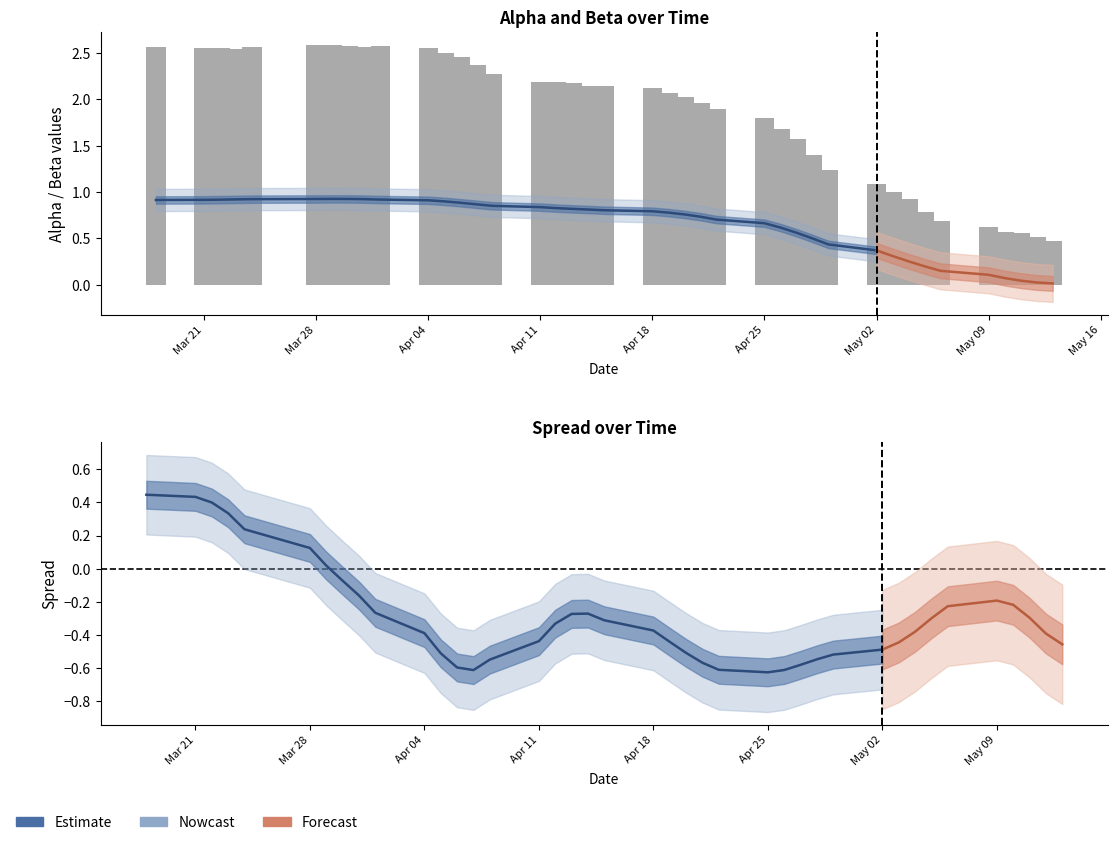

The spread series shows -0.7 at 10. True or false?

False